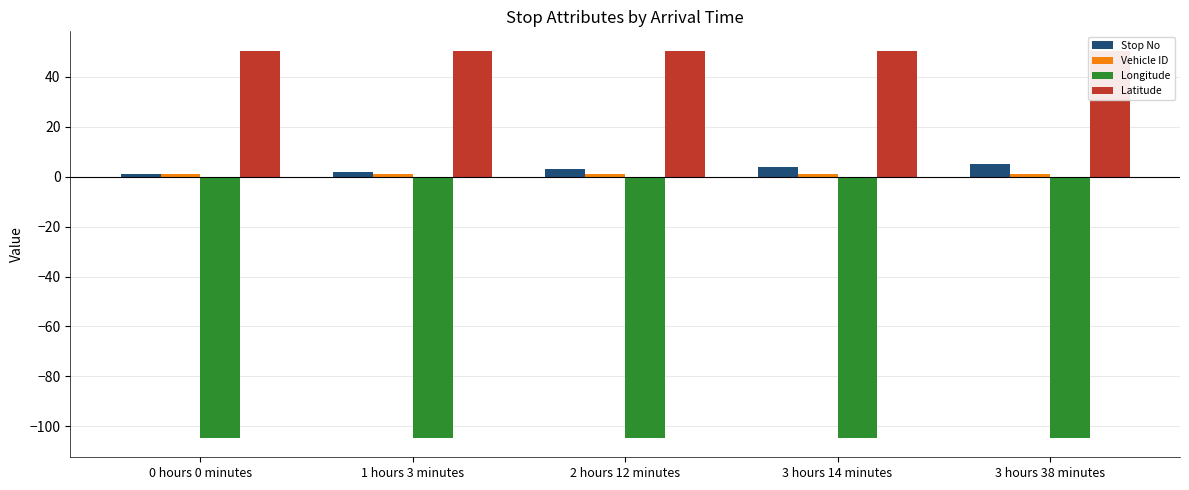

Rank the series at 1 hours 3 minutes from lowest to highest value.

Longitude, Vehicle ID, Stop No, Latitude